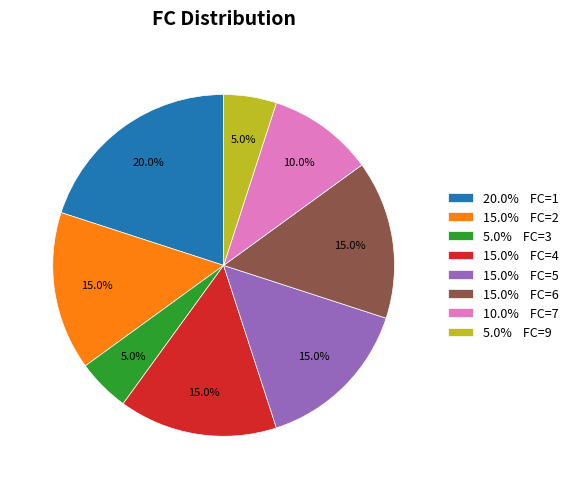

What is the largest slice in the pie chart?

20.0% FC=1